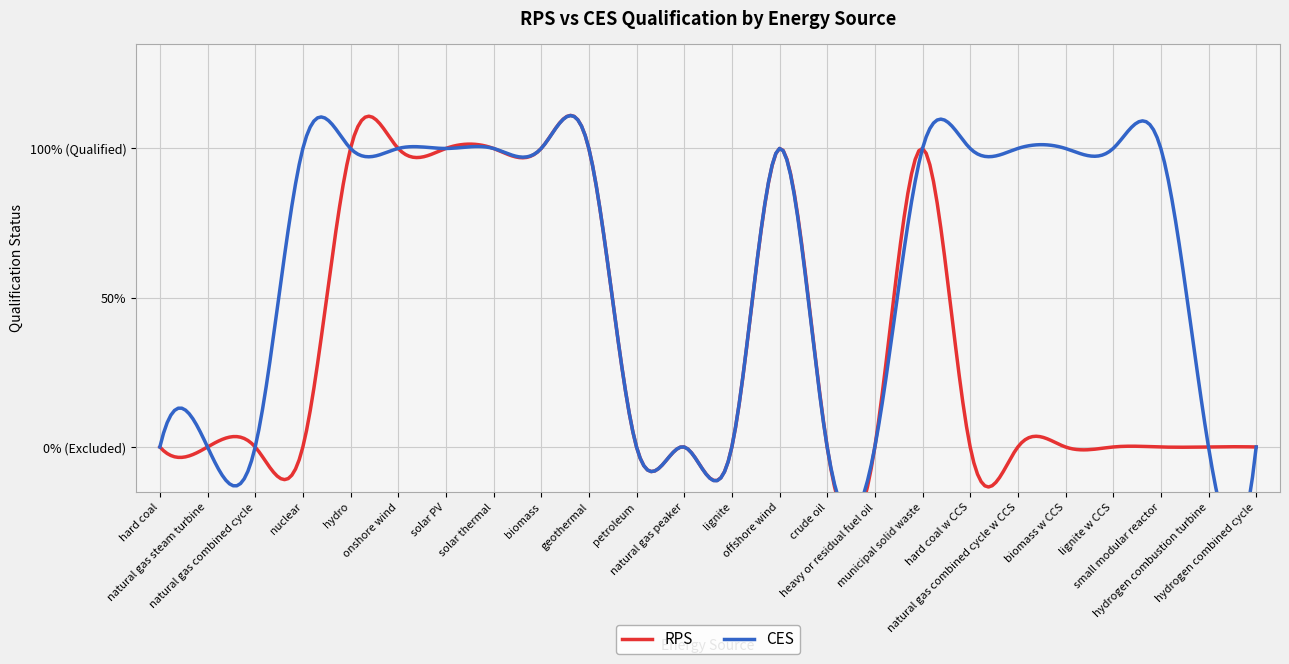

Which series has the largest total across all categories?

CES